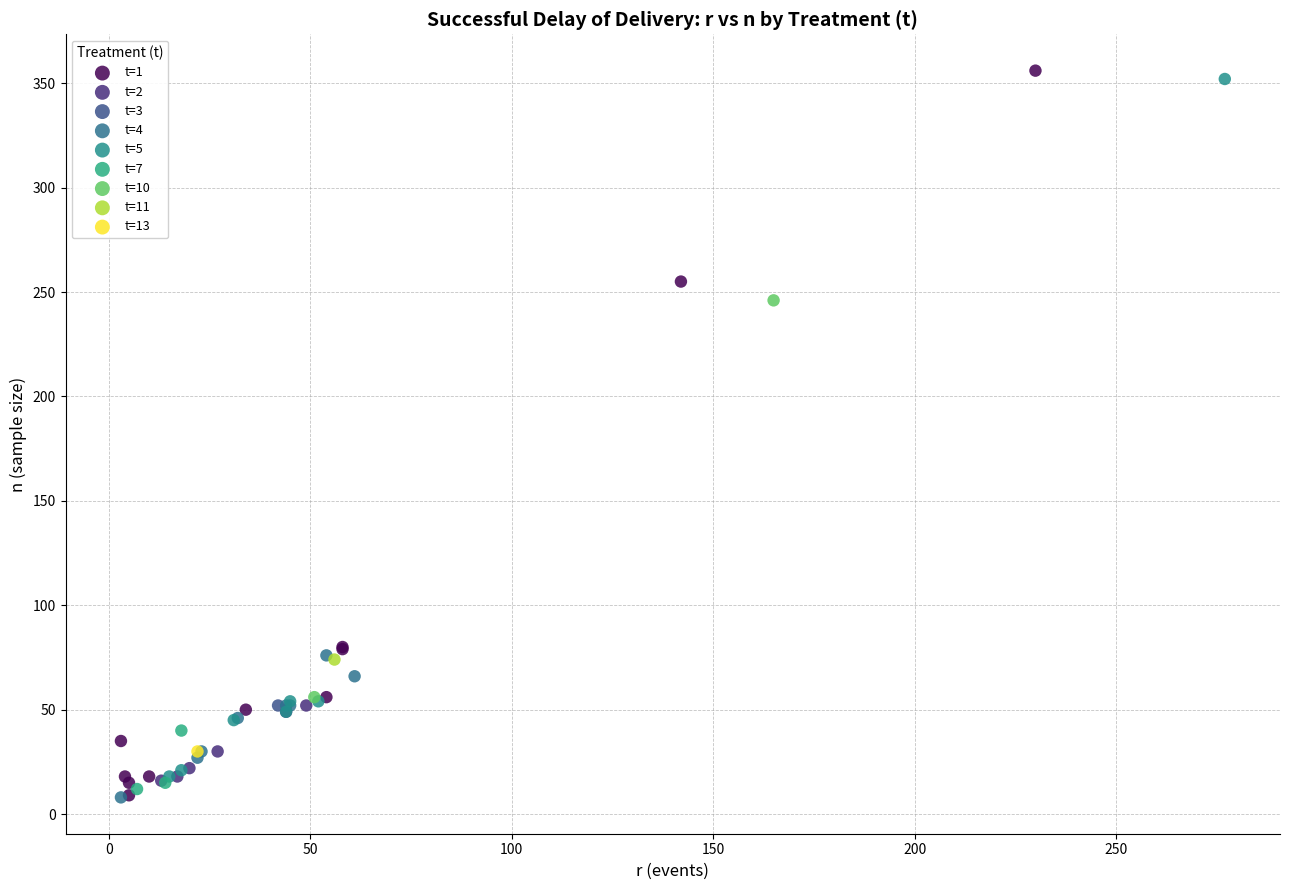

Which series reaches the maximum Y coordinate?

t=1